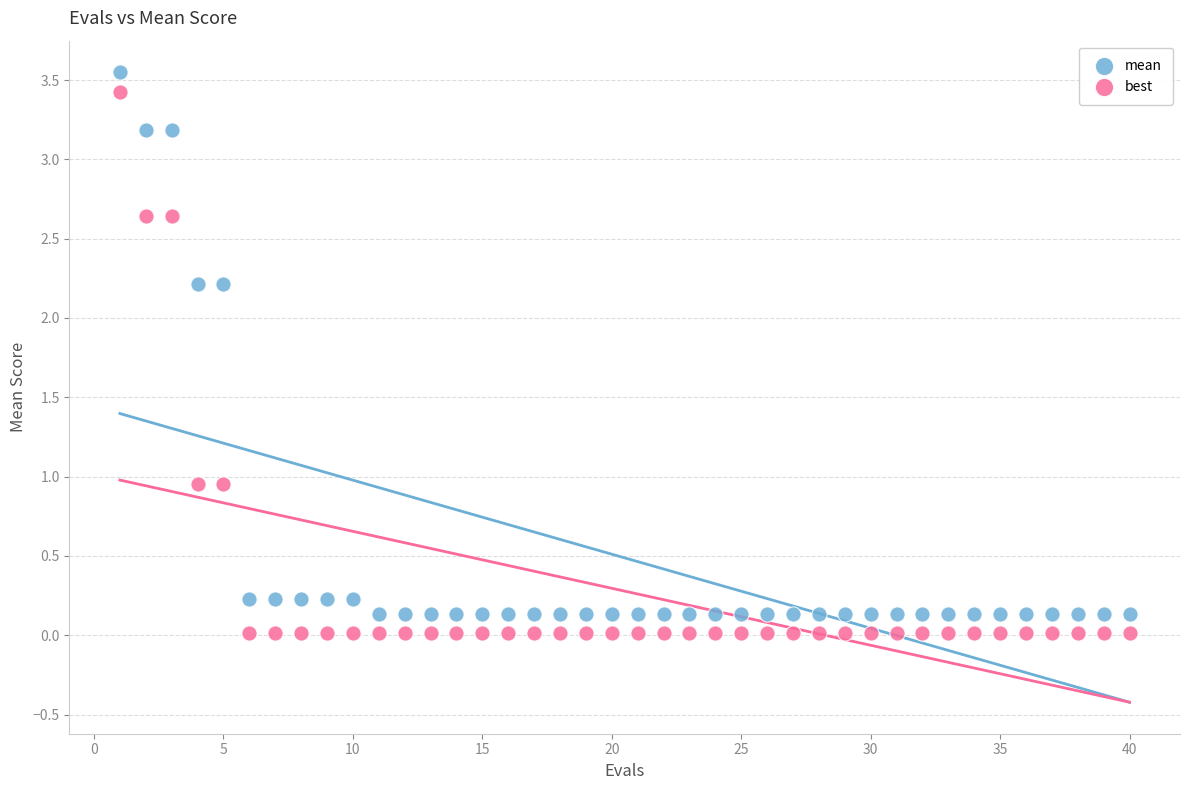

What are all the series names shown in the legend?

mean, best